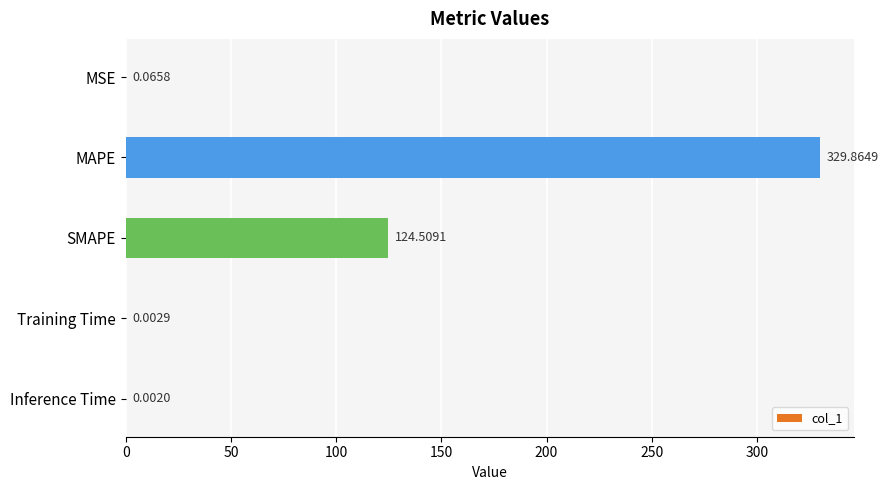

What is the sum of the values at MSE and MAPE?

329.9